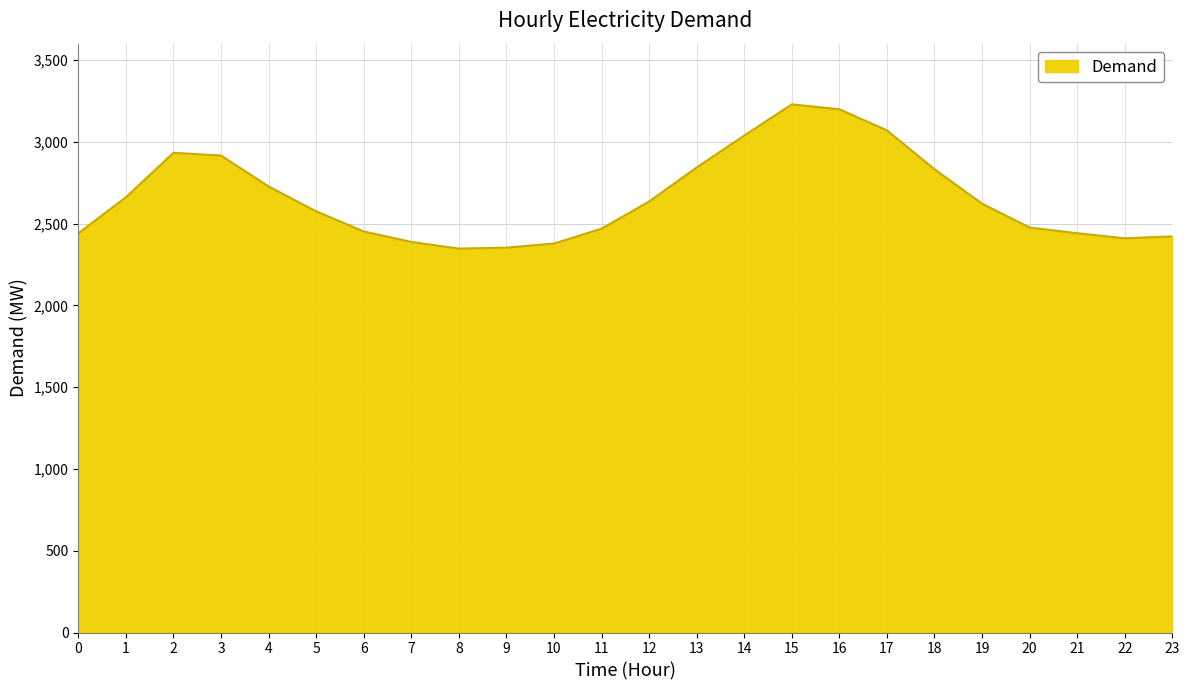

What is the greatest value displayed?

3229